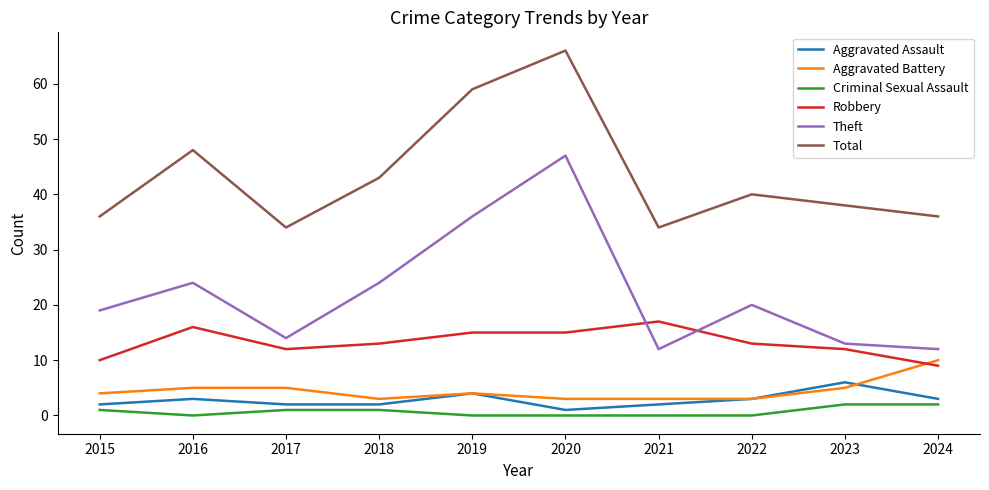

Is the value of Total at 2019 greater than the value of Aggravated Battery at 2021?

Yes